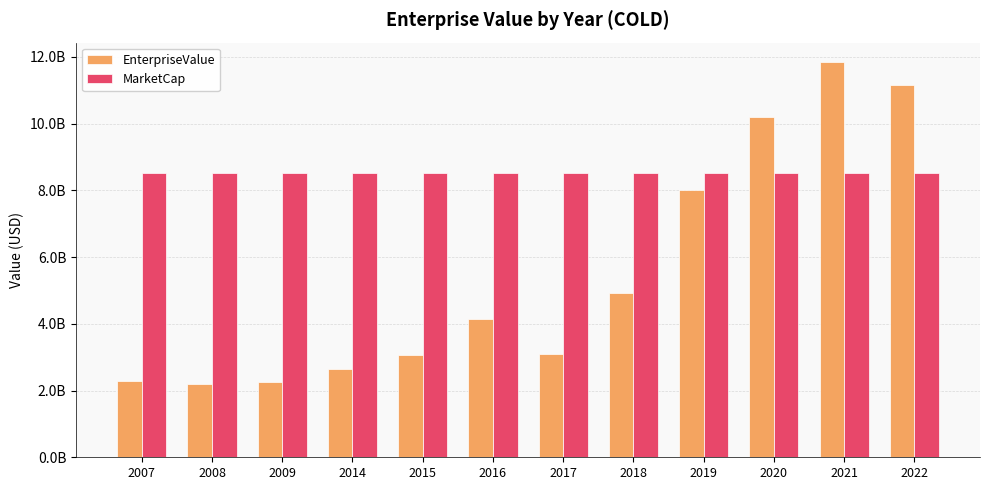

Are the bars horizontal?

No